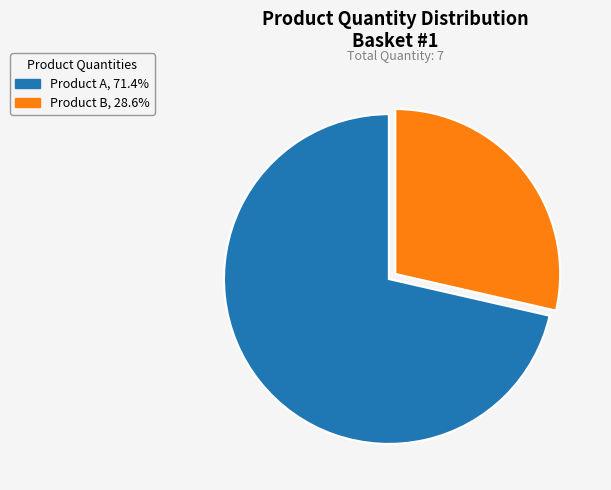

Is there any slice that represents more than half of the pie?

Yes